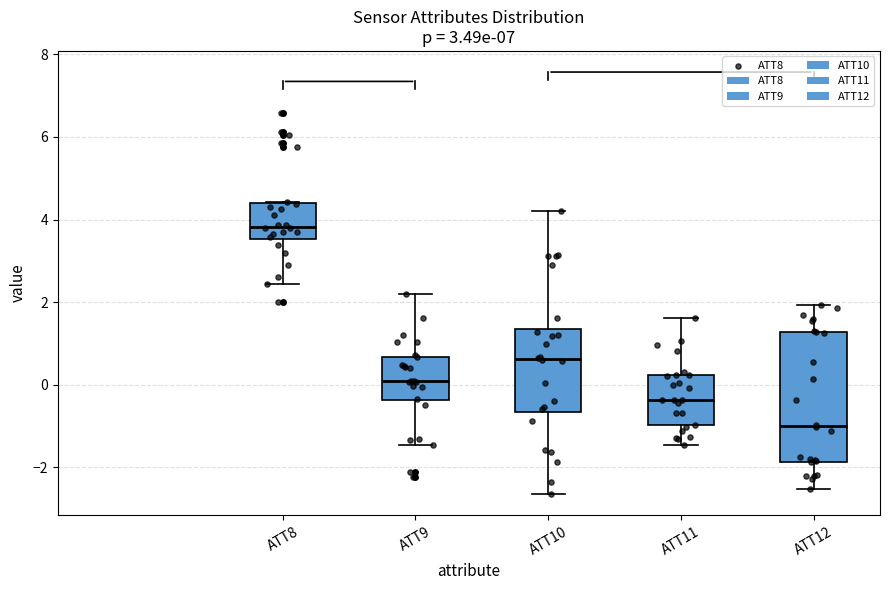

Which box has the highest median line?

ATT8